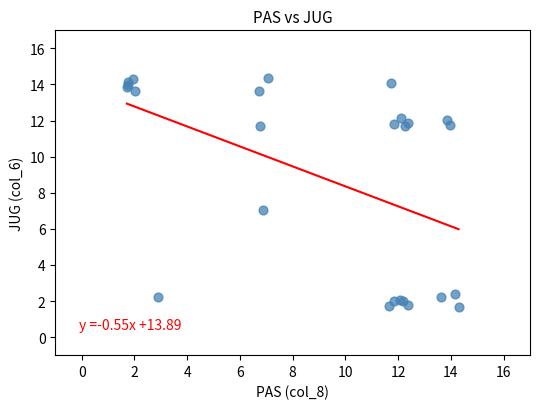

What Y value in the scatter plot is closest to 8?

7.0